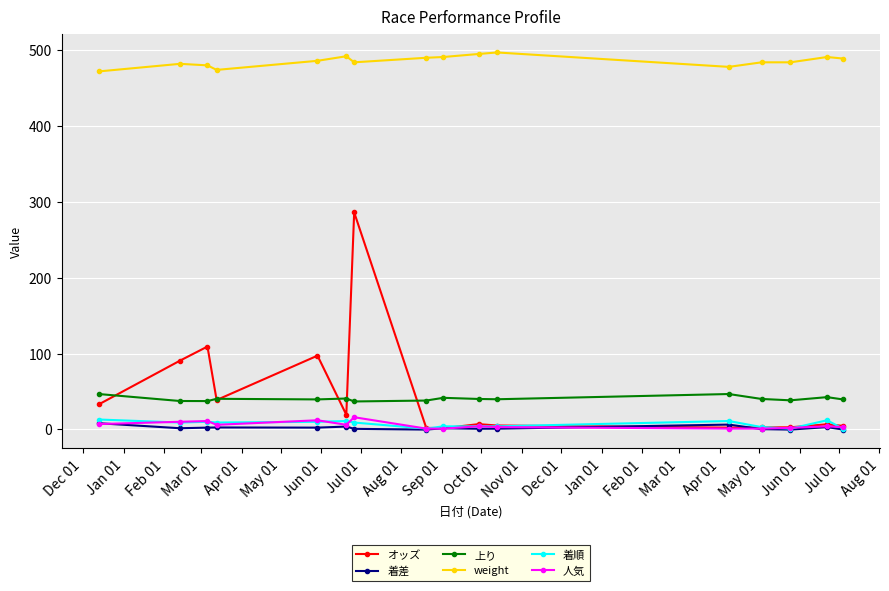

What is the minimum value for 上り?

36.8